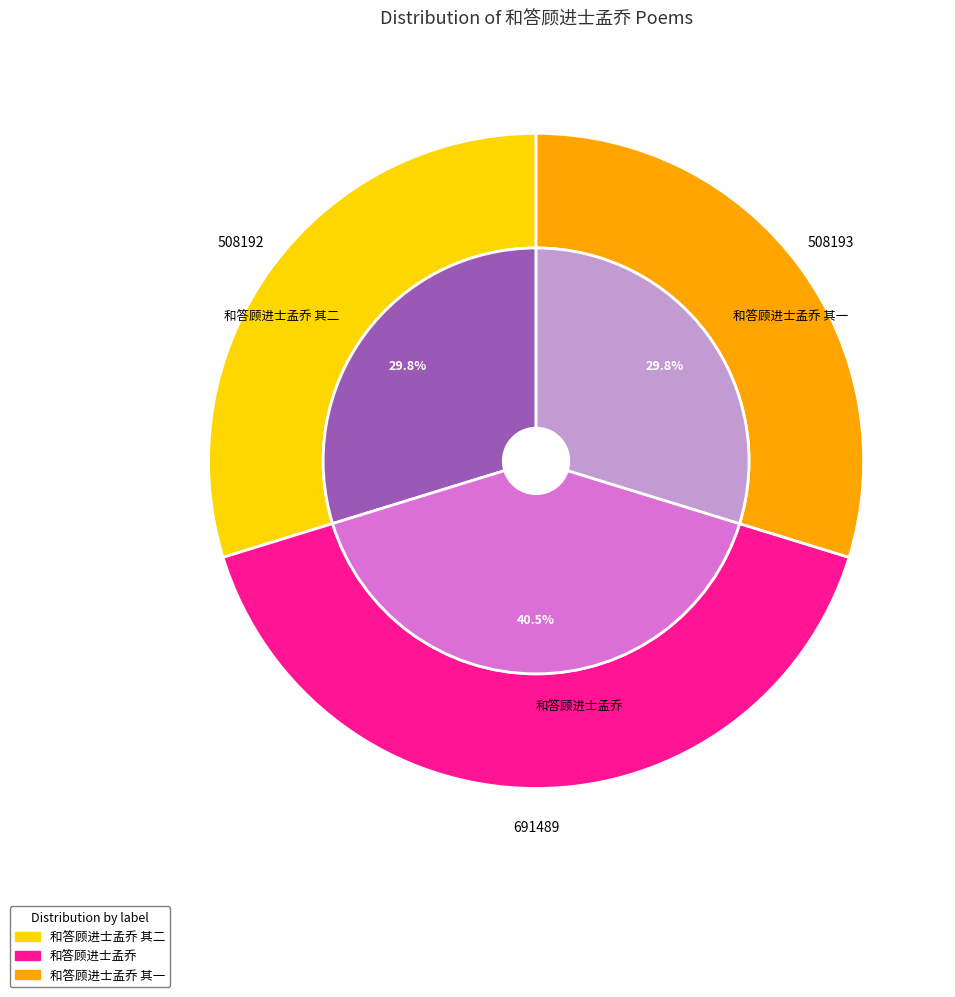

To the nearest percent, what is the difference between the largest and smallest slice percentages?

11%